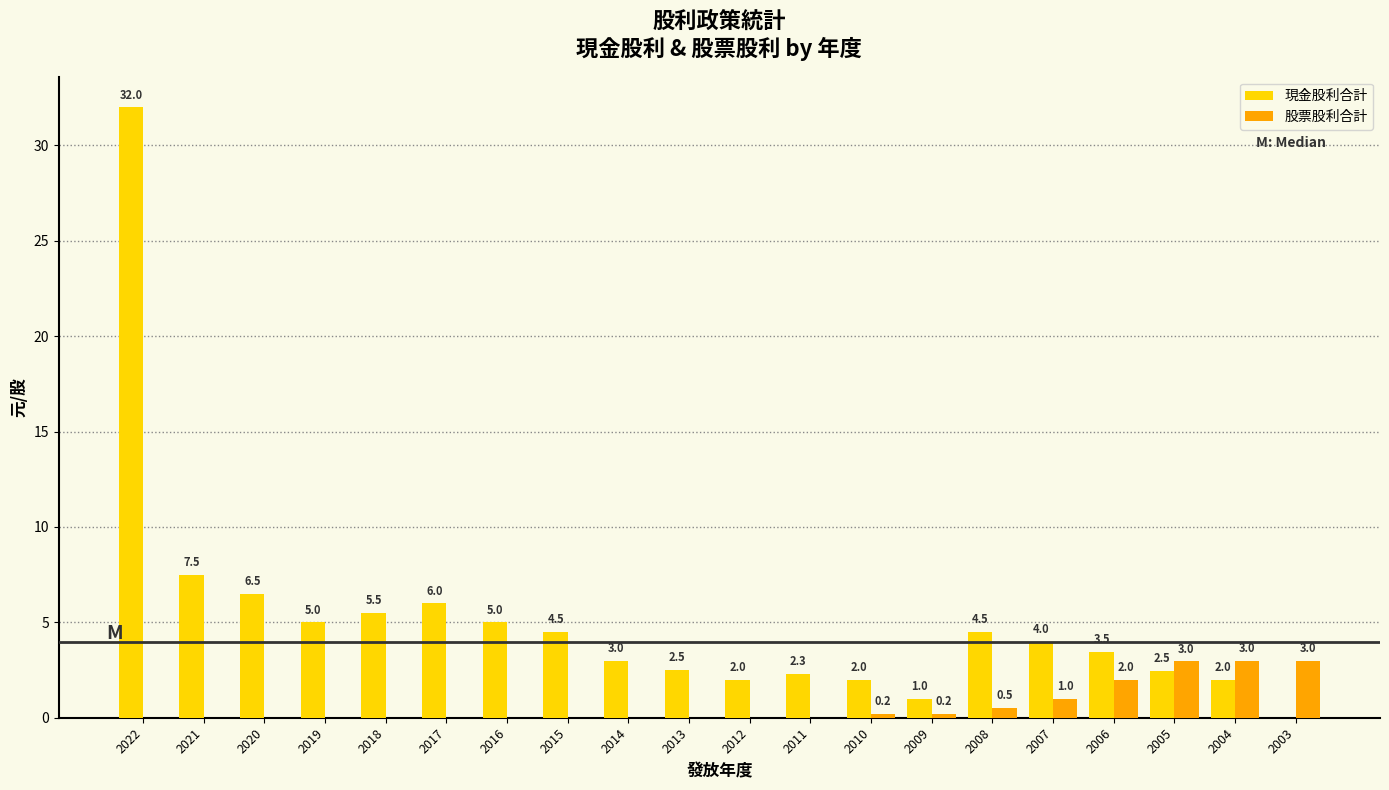

How many groups of bars are there?

20